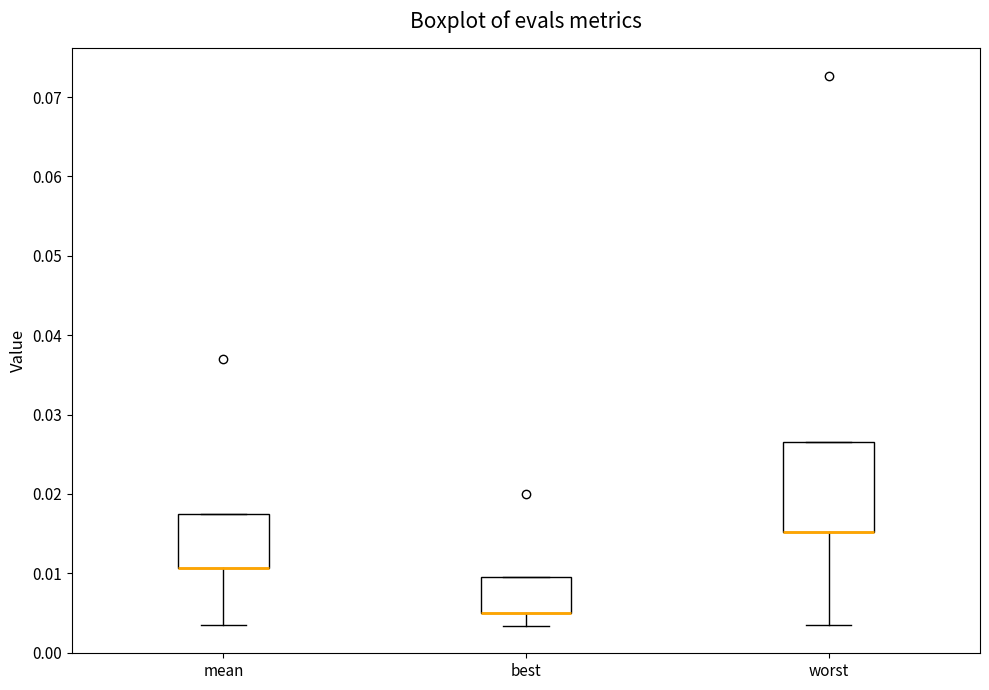

Reading left to right, read every box against the y-axis: the position of its median line, the range the box covers, and the ends of its whiskers. The values are not printed on the chart, so give them approximately, as read against the axis.

mean: median 0.011 (drawn on the box's lower edge), box 0.011 to 0.017, whiskers 0.003 to 0.017
best: median 0.005 (drawn on the box's lower edge), box 0.005 to 0.010, whiskers 0.003 to 0.010
worst: median 0.015 (drawn on the box's lower edge), box 0.015 to 0.027, whiskers 0.003 to 0.027